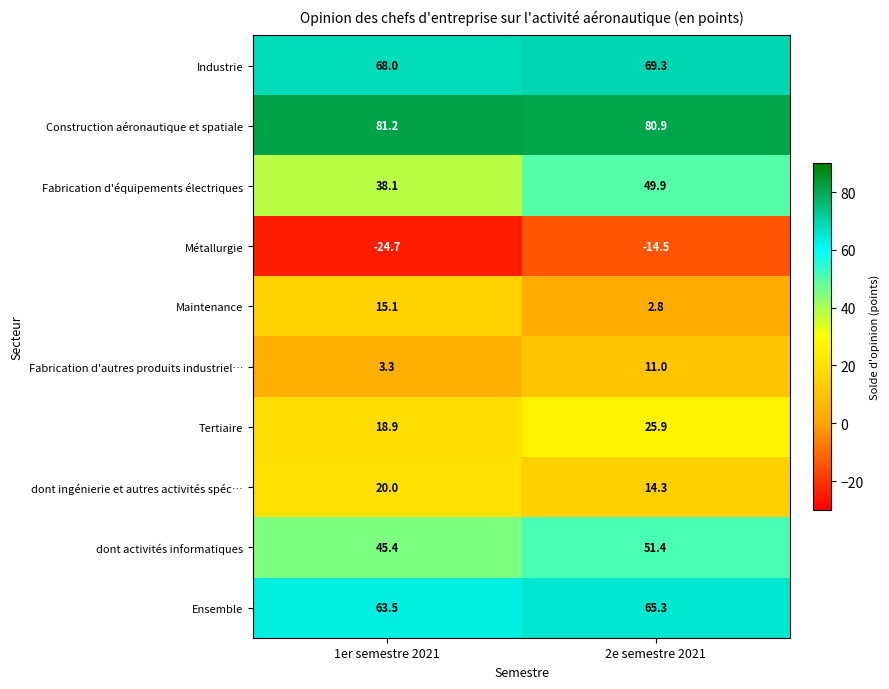

What is the average value of the Fabrication d'autres produits industriel… series?

7.2